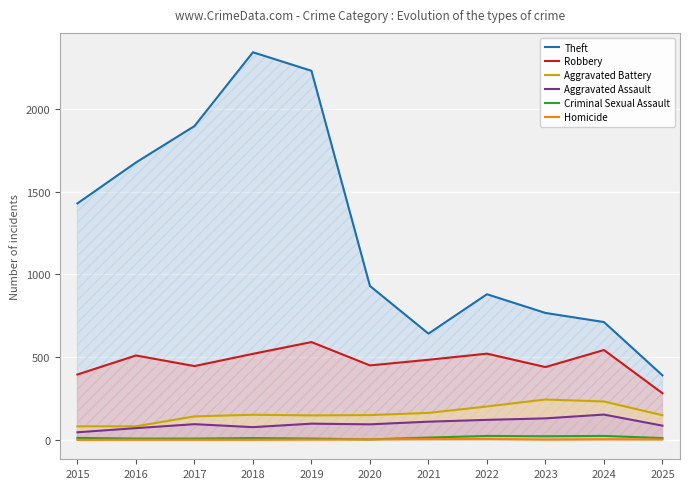

At which label does Theft reach its minimum?

2025